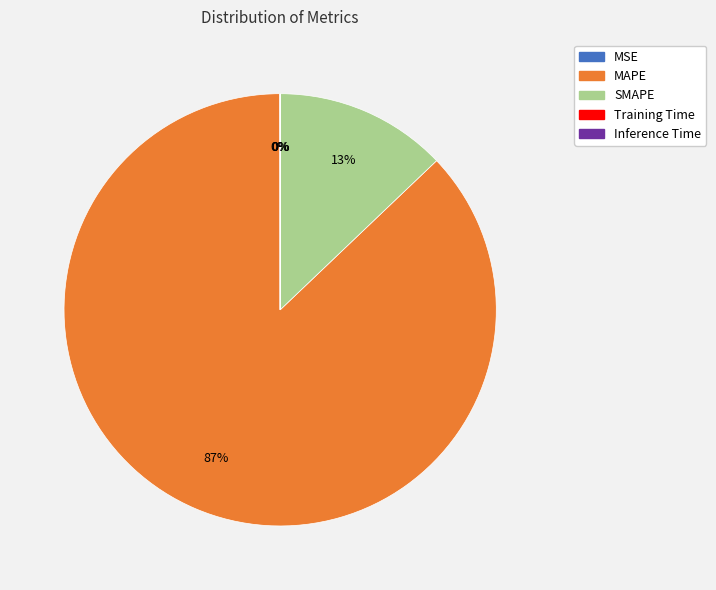

Which category has the biggest portion of the pie?

MAPE